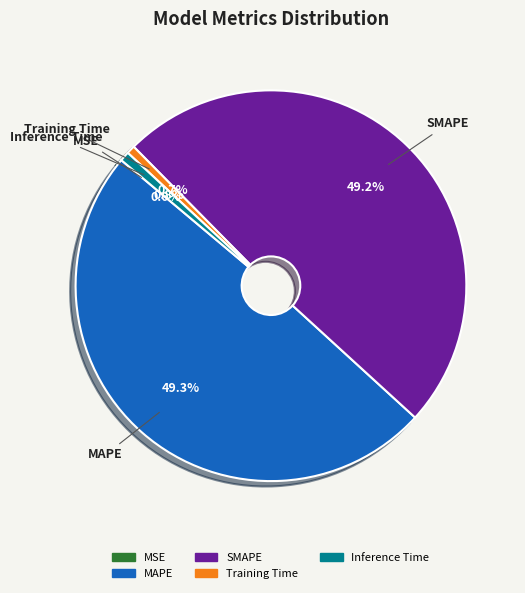

Between MAPE and Inference Time, which is larger?

MAPE